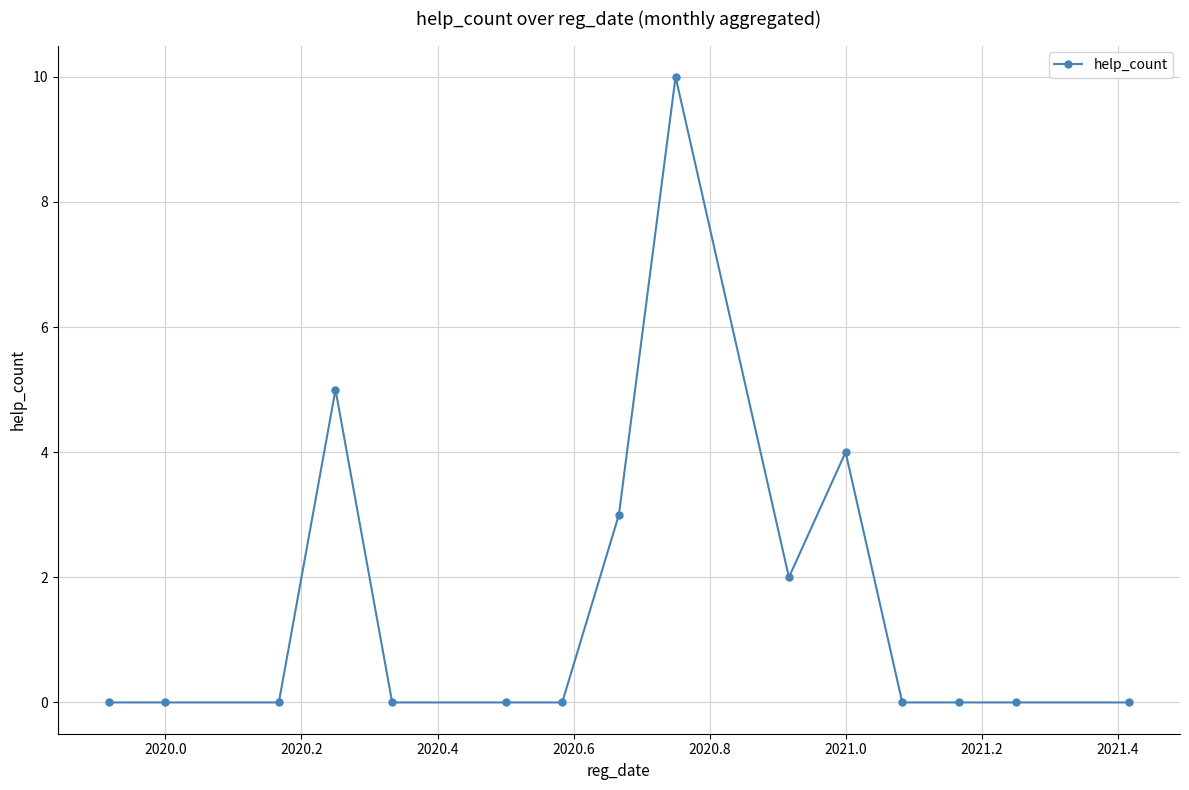

What is the value of the 11th point from the left?

4